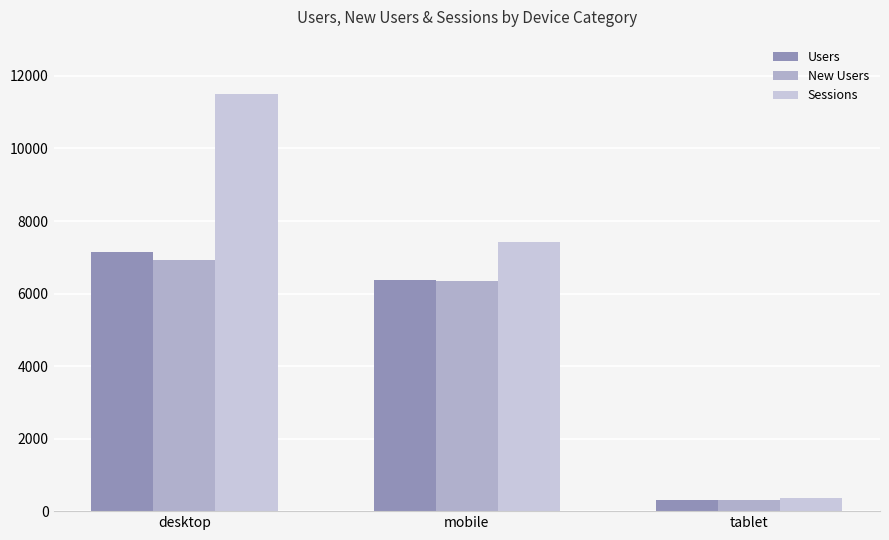

Is the value of Sessions at mobile greater than the value of New Users at desktop?

Yes